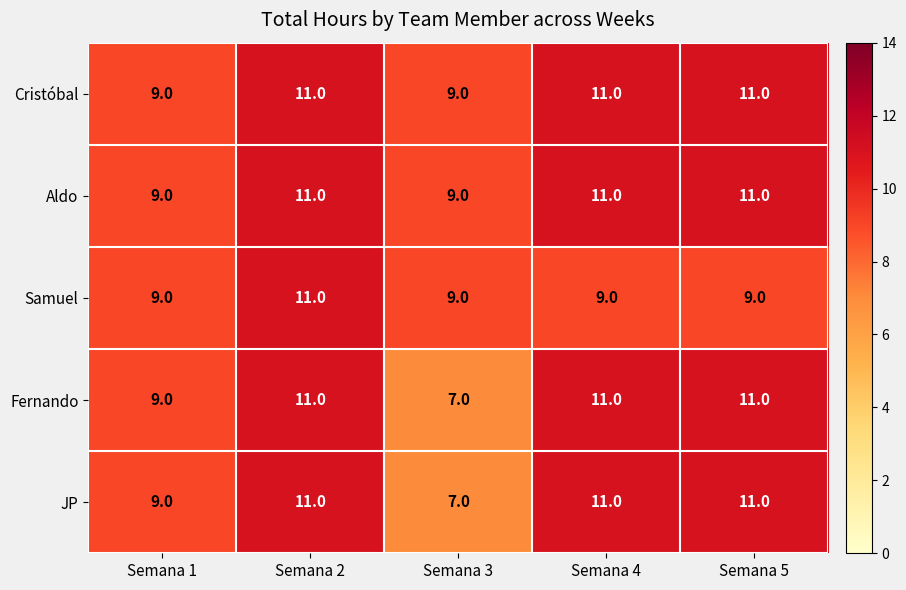

What is the minimum value shown in the chart?

7